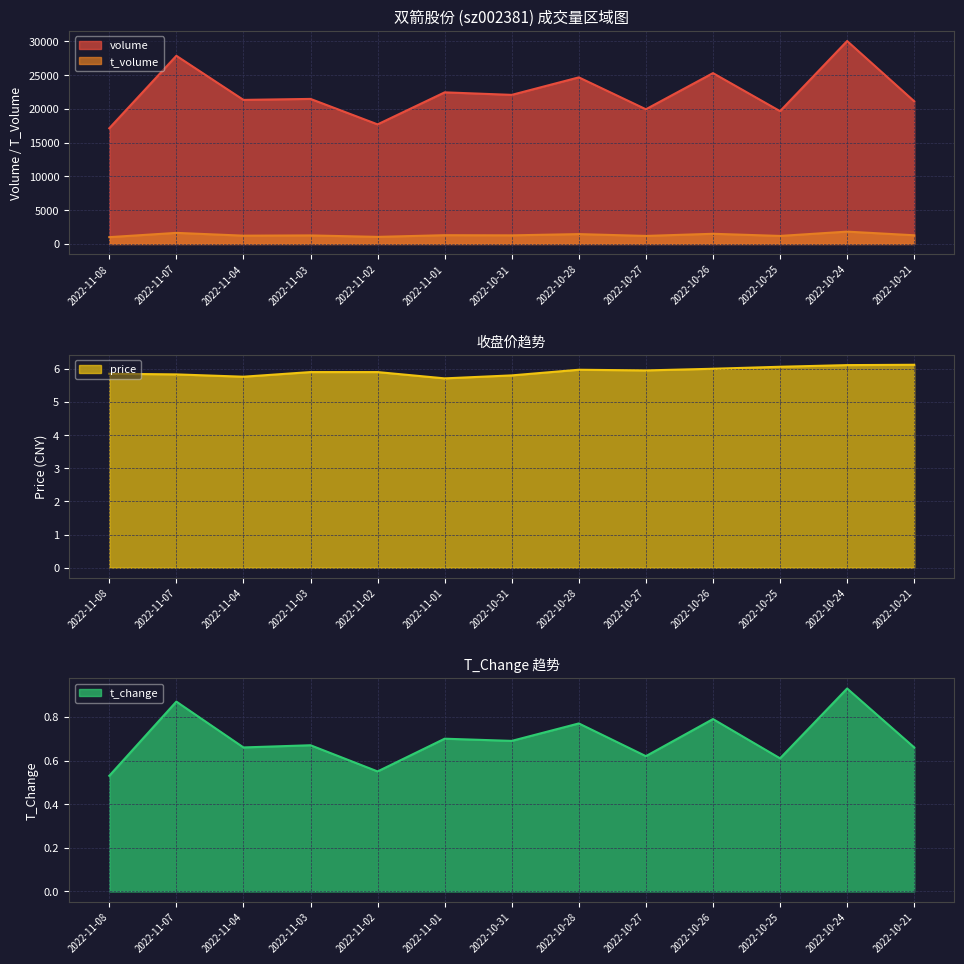

What is the spread (max minus min) of values at 2022-11-04?

21341.3